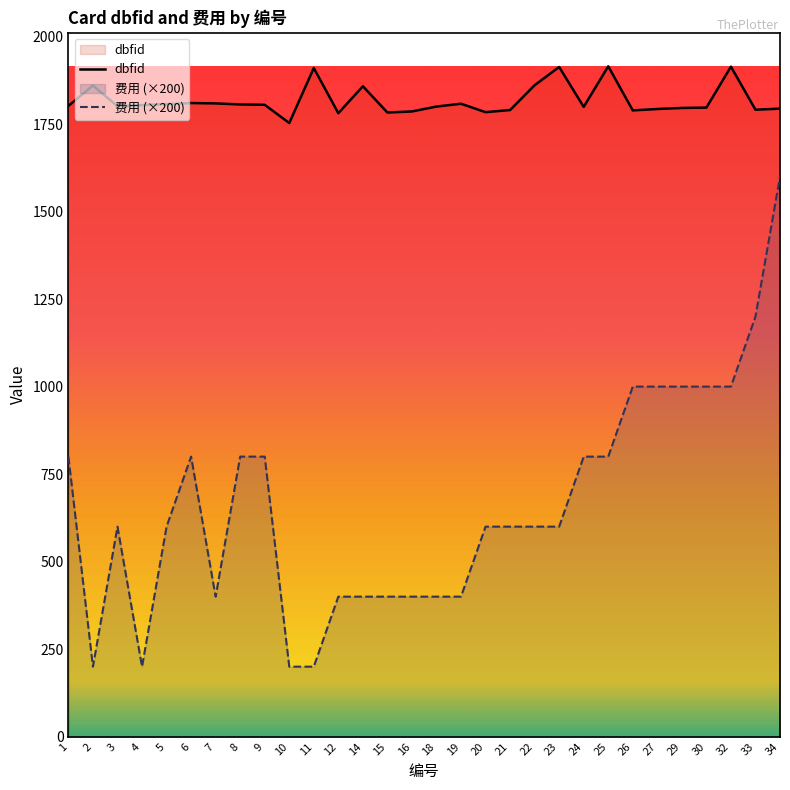

At which label does dbfid first exceed 1802?

2